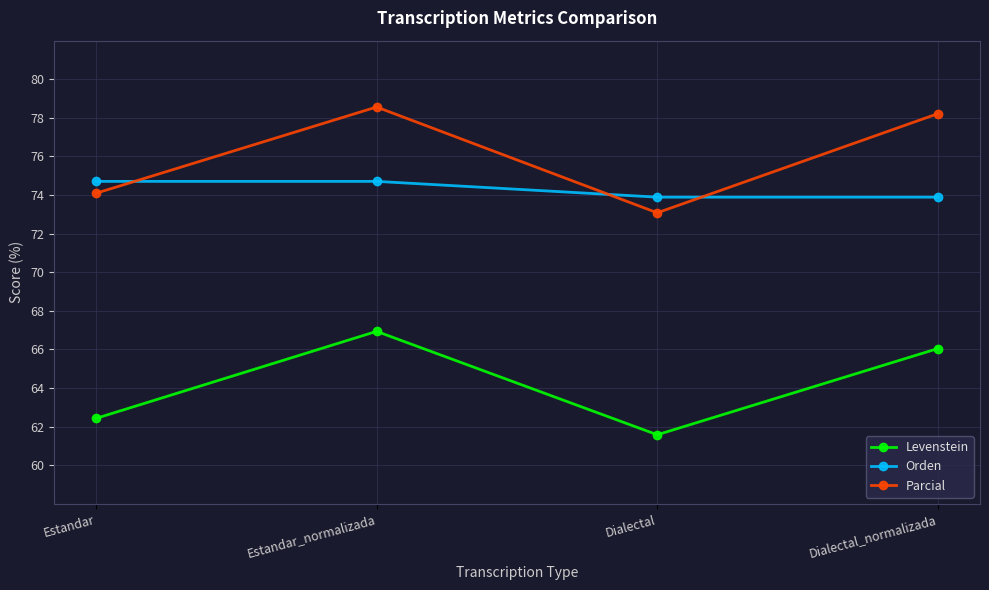

The Levenstein series shows 61.6 at Dialectal. True or false?

True